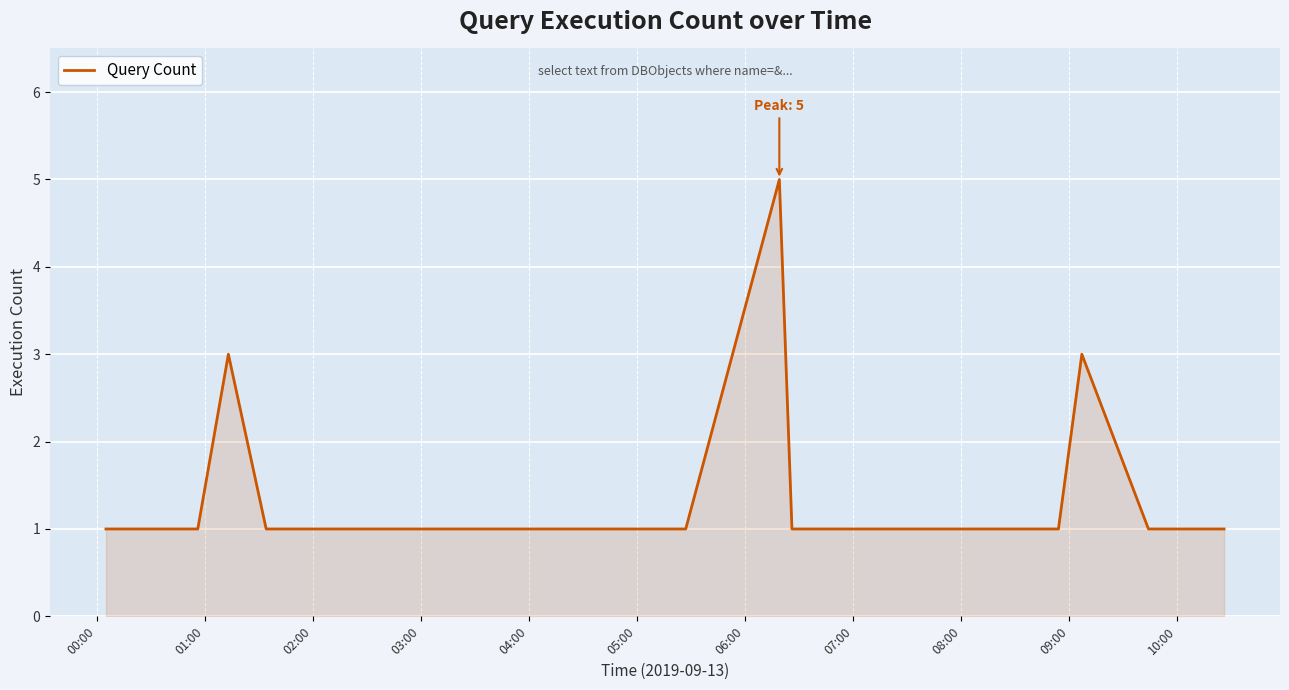

True or false: there are more than 1 points higher than both neighbors.

True